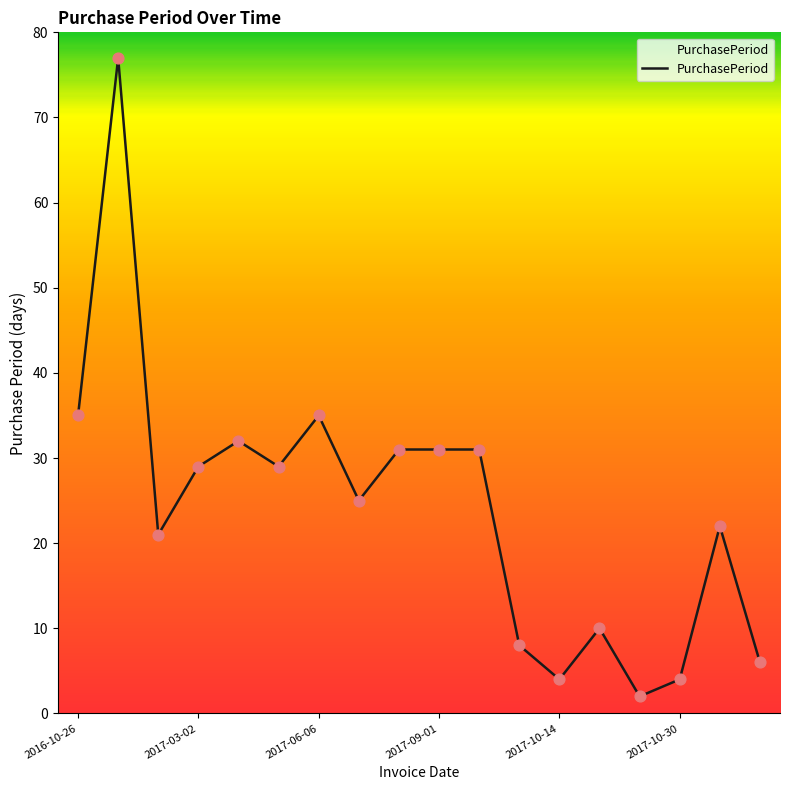

What is the greatest value displayed?

77